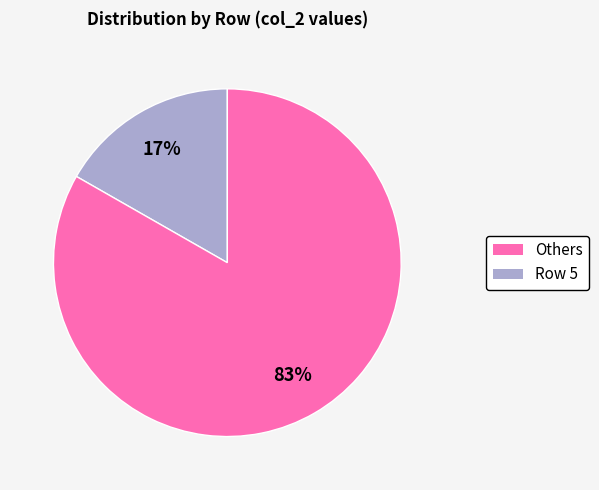

To the nearest percent, what is the average slice percentage?

50%